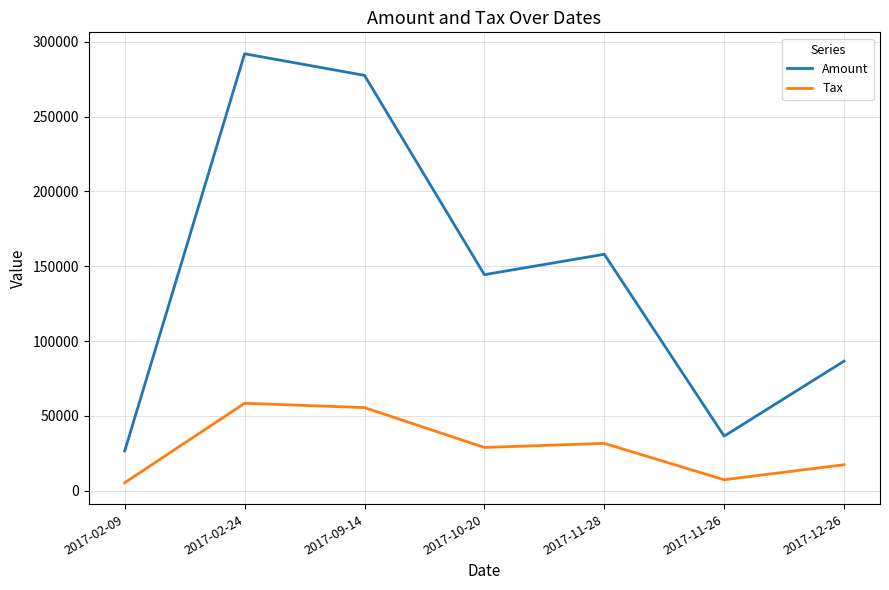

What is the difference between the Amount values at 2017-10-20 and 2017-12-26?

57783.0